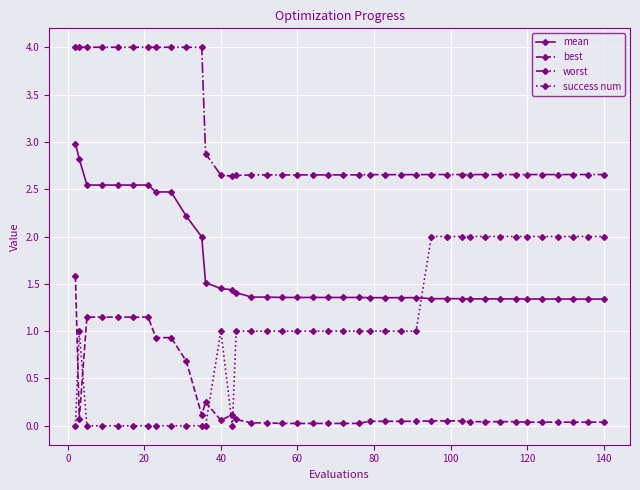

What is the sum of all mean values?

67.2